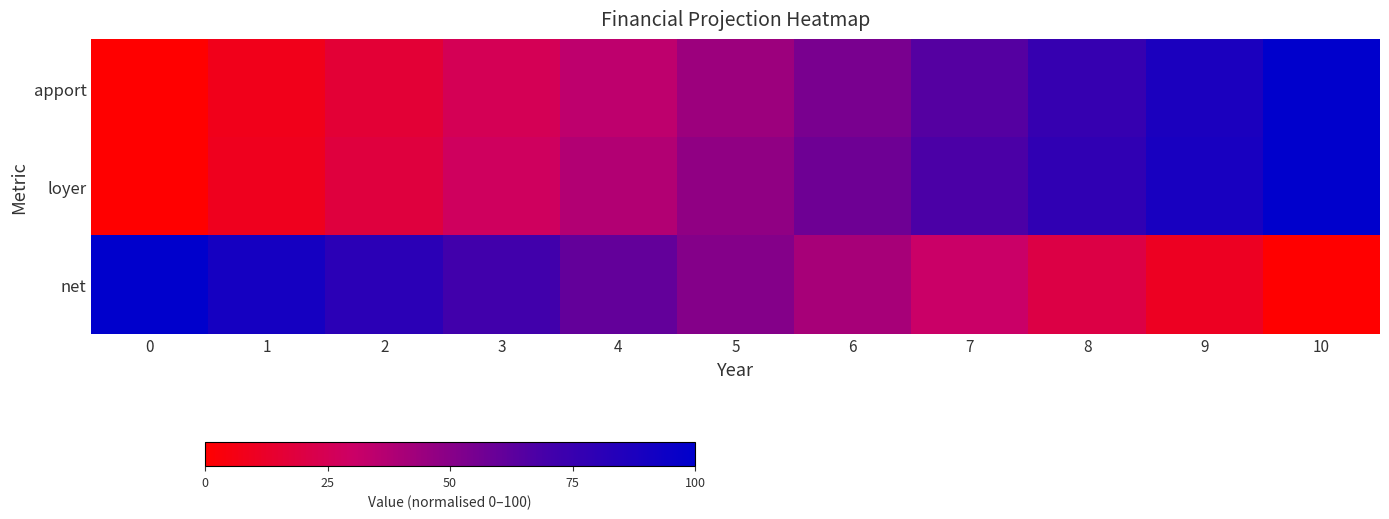

List the series in order of their peak value, lowest first.

row_0, row_1, row_2